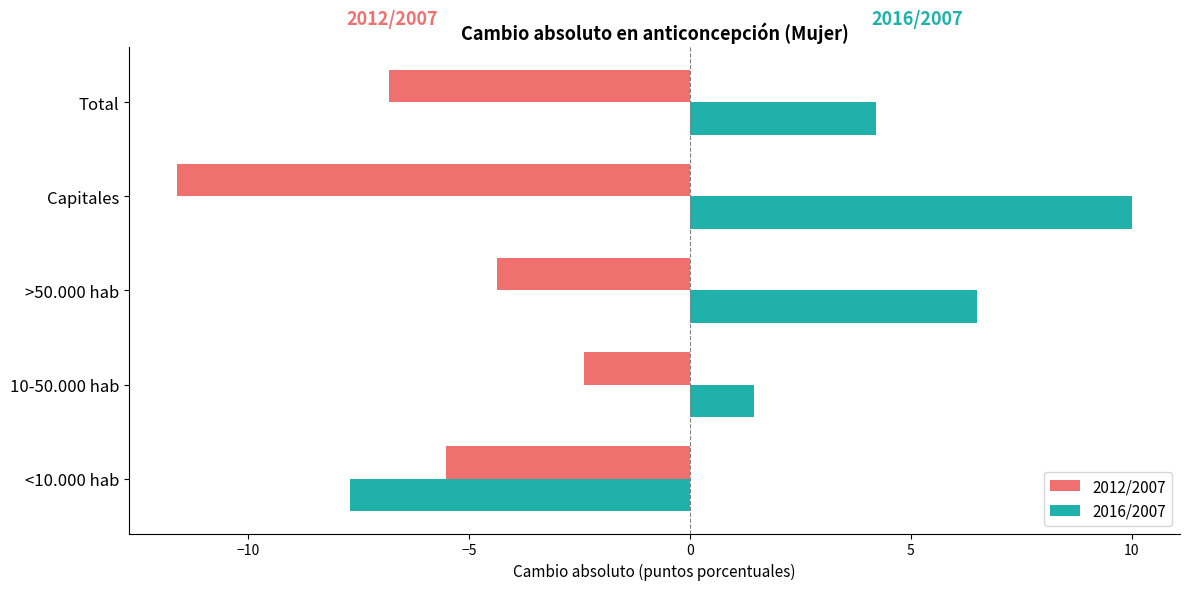

Which series has the largest total across all categories?

2016/2007